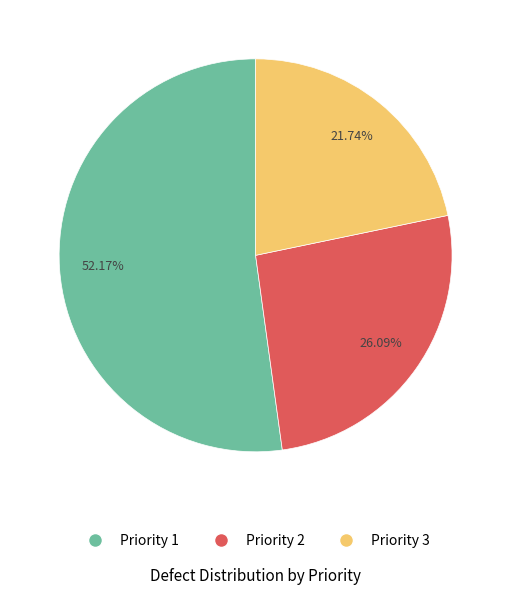

To the nearest percent, what portion does Priority 3 represent?

22%